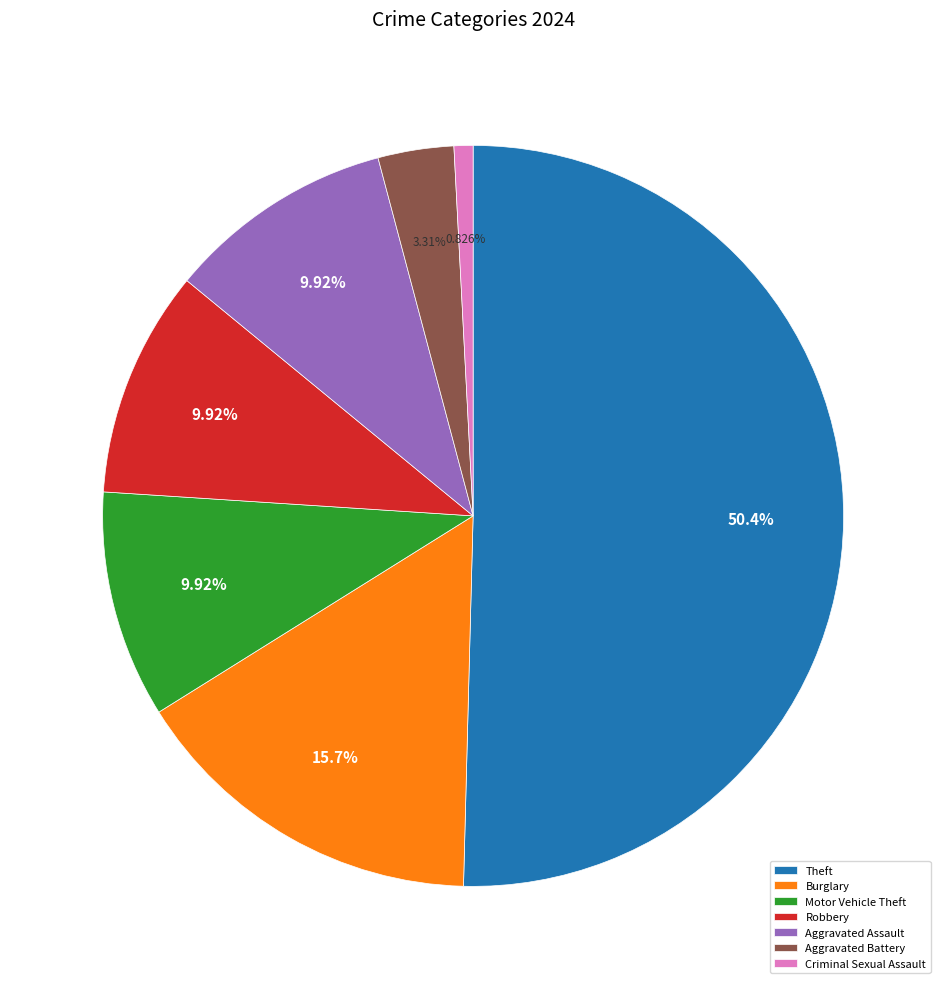

Which has a higher value, Burglary or Motor Vehicle Theft?

Burglary